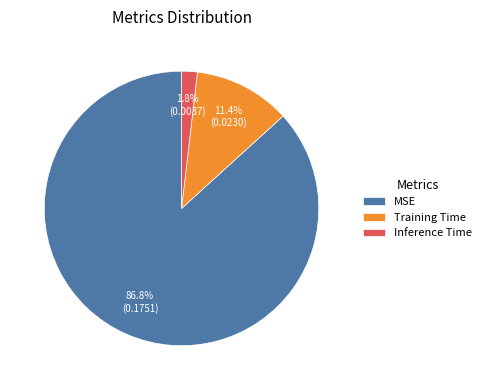

Combined, what portion of the pie is Training Time and Inference Time?

13.2%